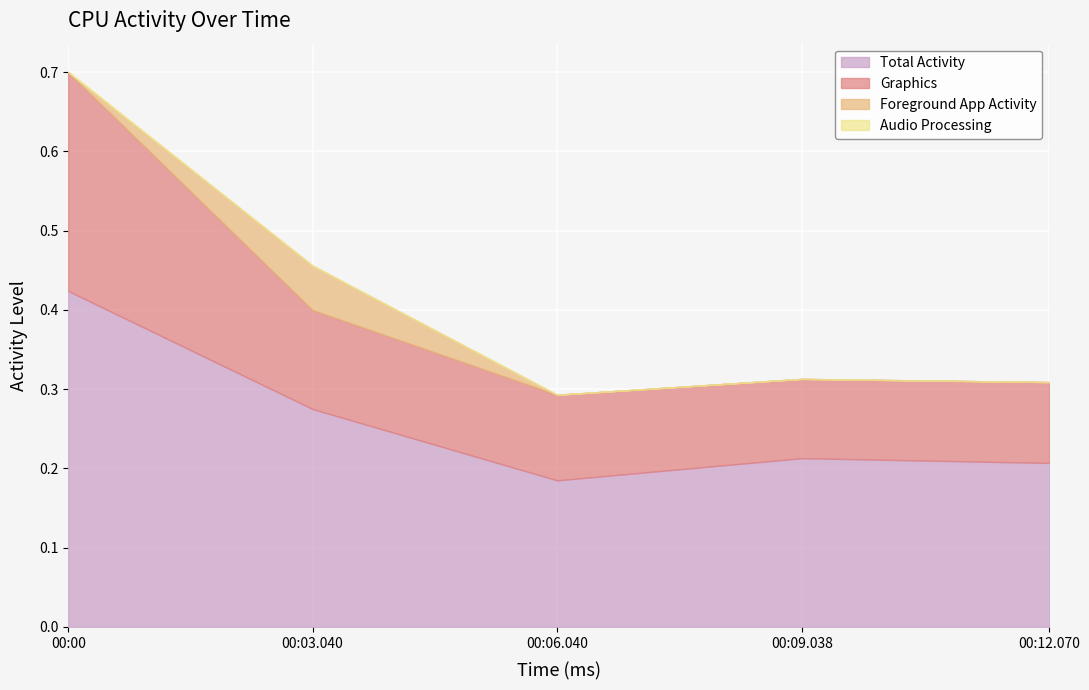

True or false: Total Activity has more than 2 interior local peaks.

False